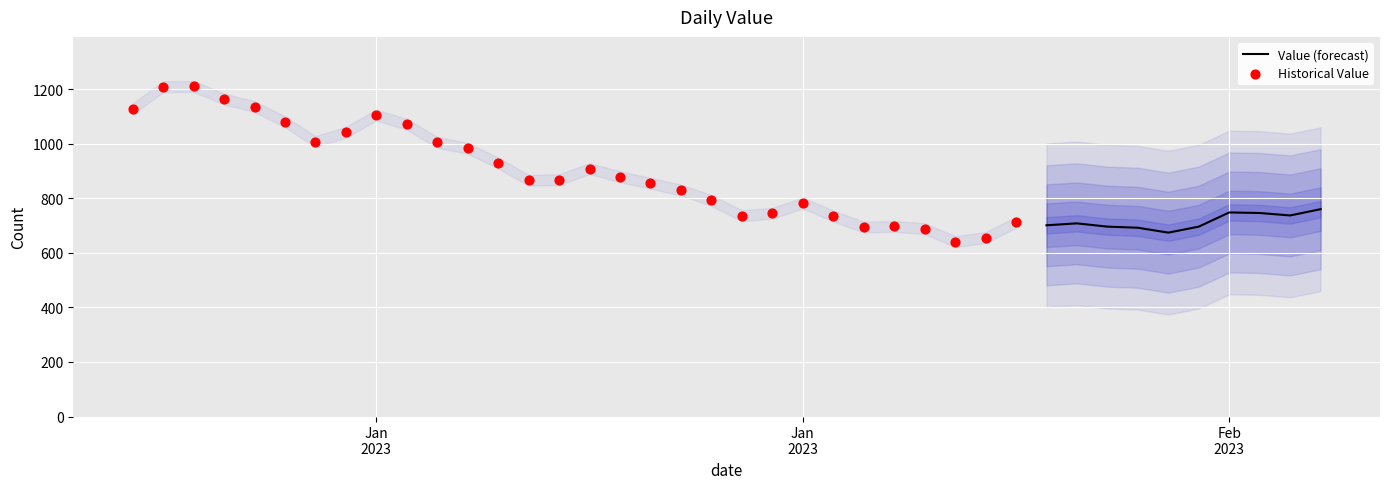

What is the change in value from 2023-02-07 to 2023-02-09?

+14